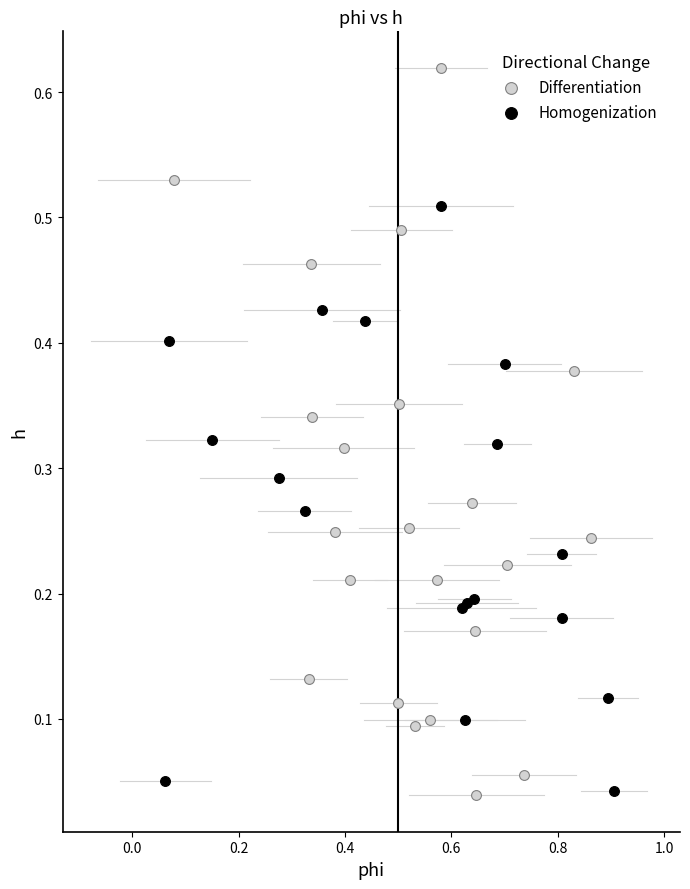

Which series has the widest spread of Y values?

Differentiation